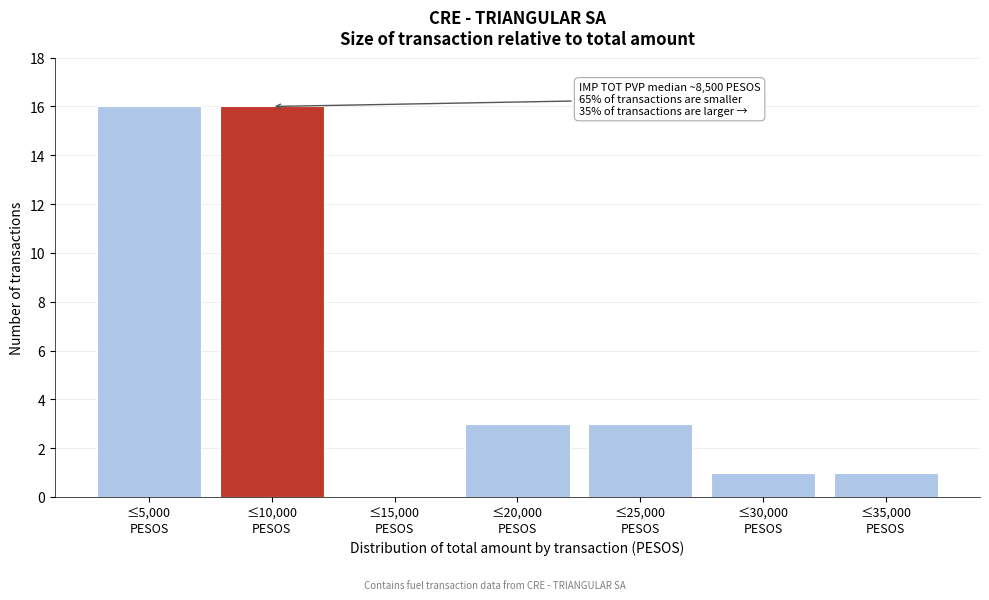

What is the greatest value displayed?

16